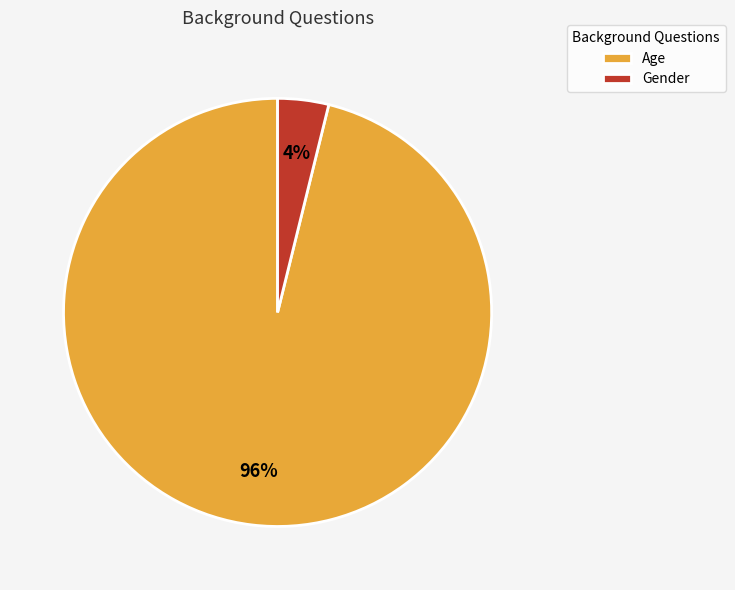

How many segments does this pie chart have?

2